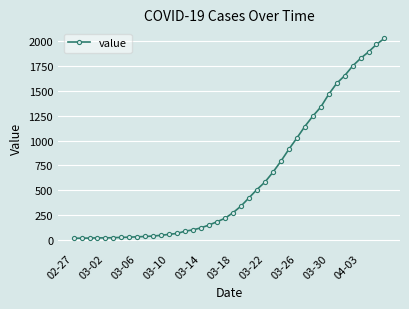

What is the maximum value shown in the chart?

2032